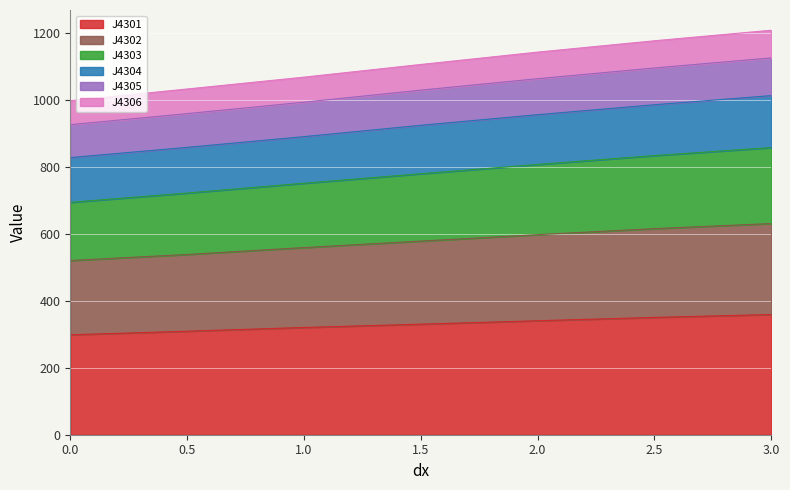

Which label corresponds to the largest value in the chart?

3